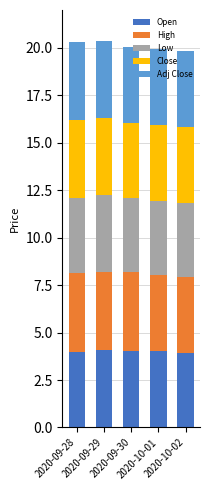

What is the average value of the Open series?

4.0